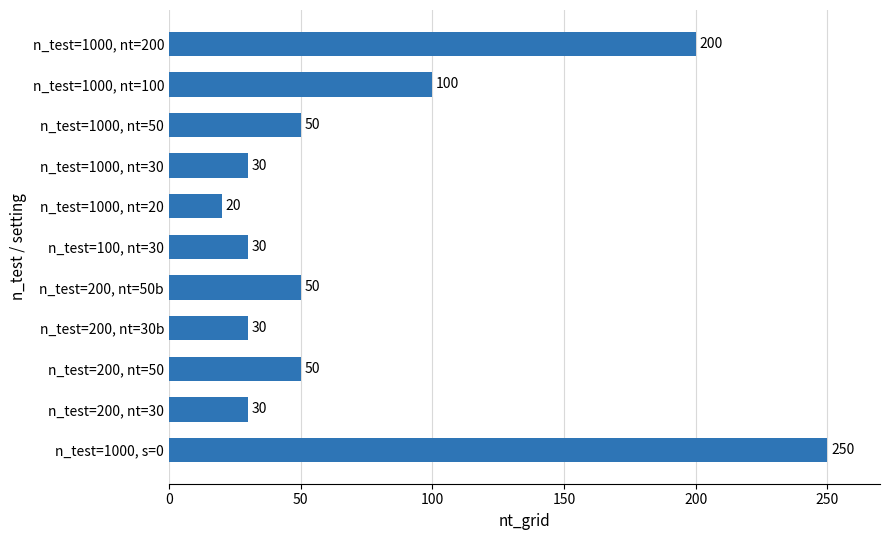

Between n_test=1000, nt=100 and n_test=1000, nt=200, which is larger?

n_test=1000, nt=200